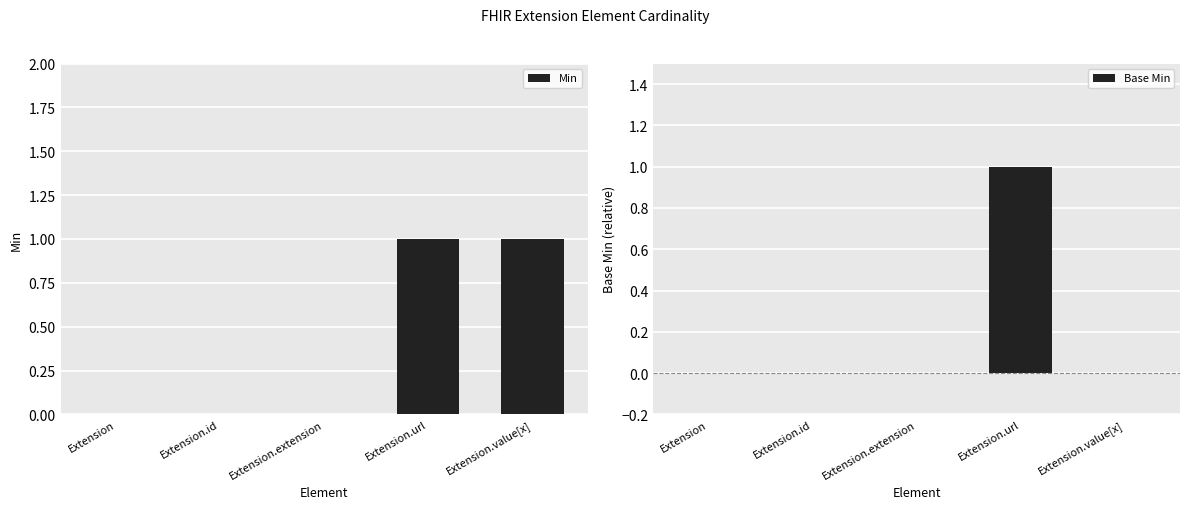

Reading left to right, what are all the values shown in this chart?

Min: 0	0	0	1	1
Base Min: 0	0	0	1	0